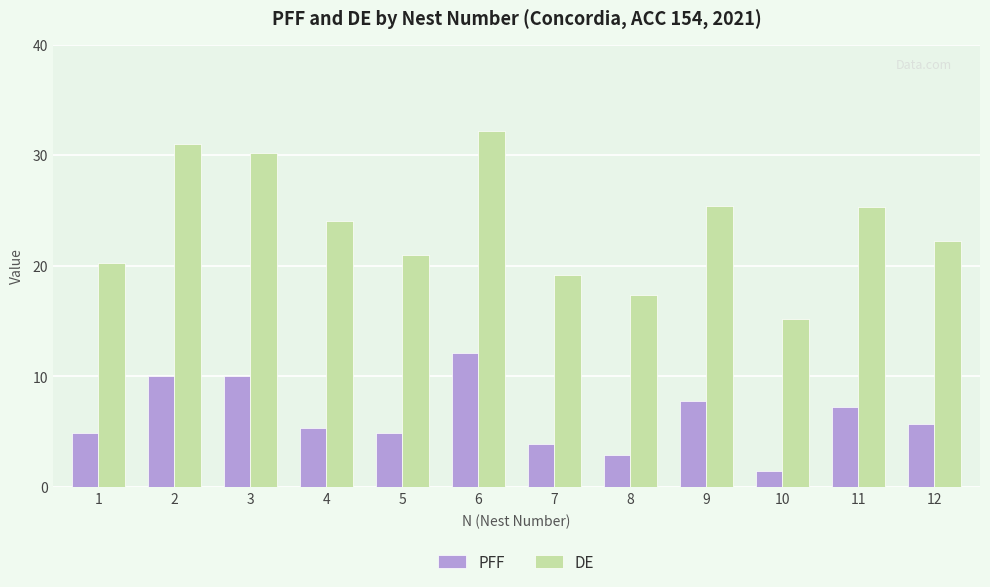

How many distinct data groups are displayed?

2